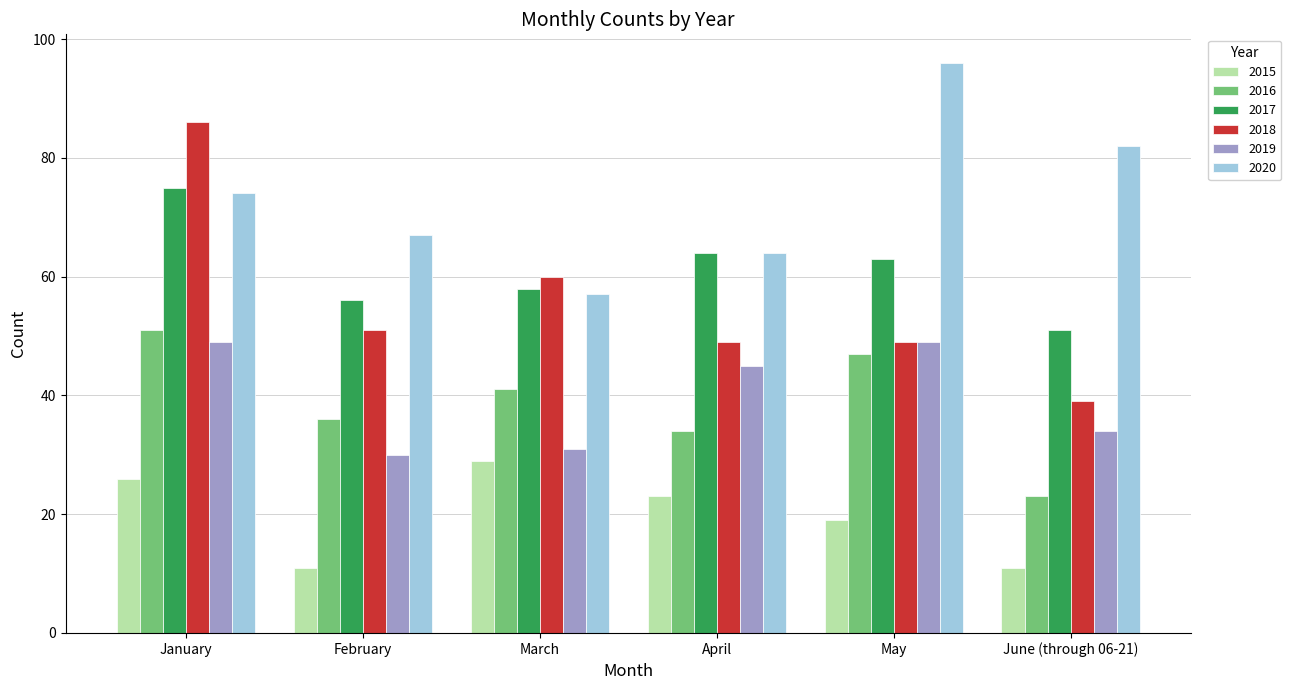

How many series are shown in this chart?

6